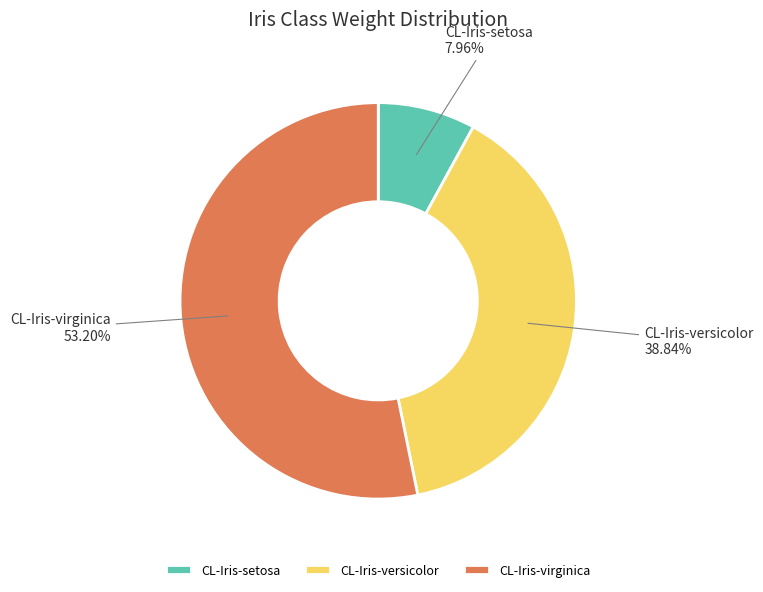

To the nearest percent, what is the combined percentage of CL-Iris-virginica and CL-Iris-setosa?

61%